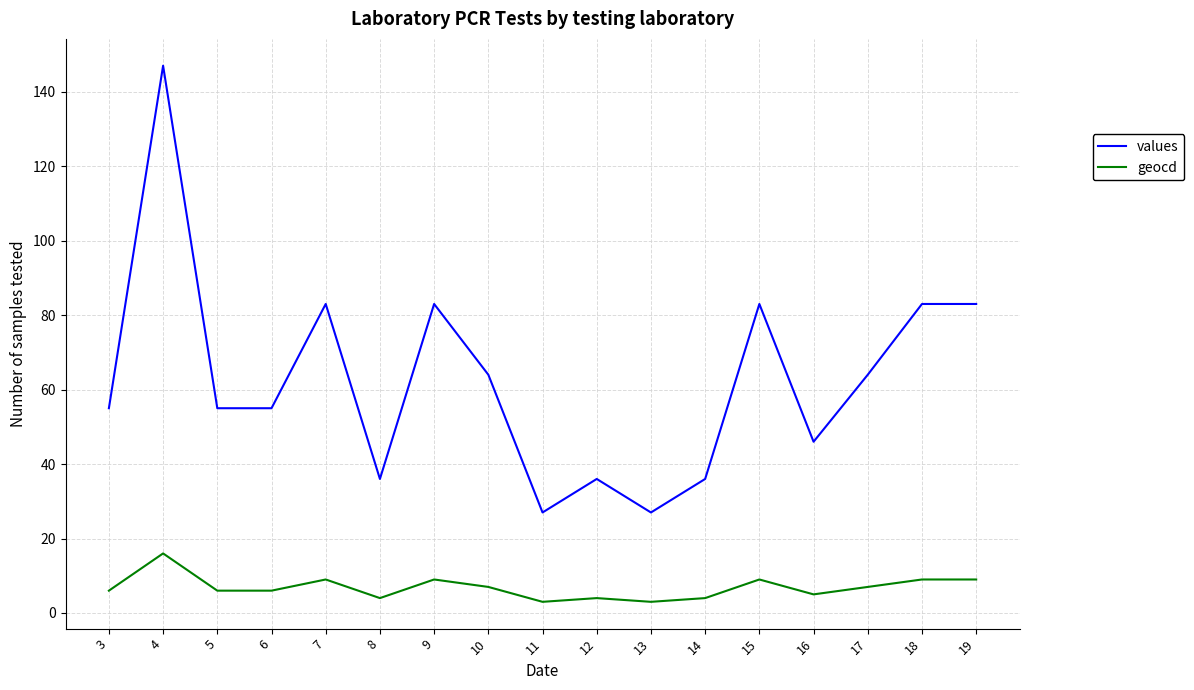

Where is the first local maximum for values?

4